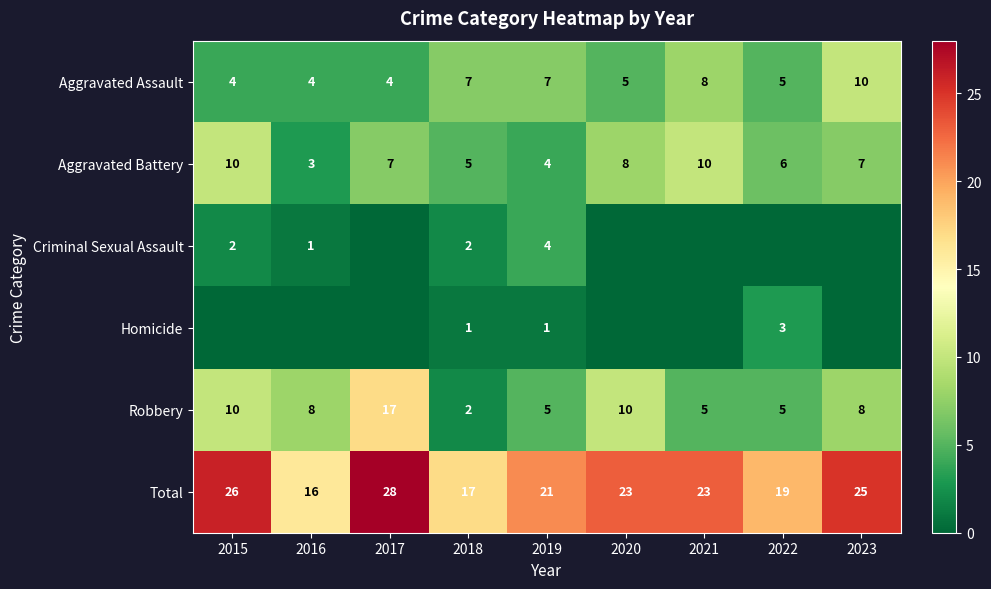

Where is Total nearest to the value 22?

2019